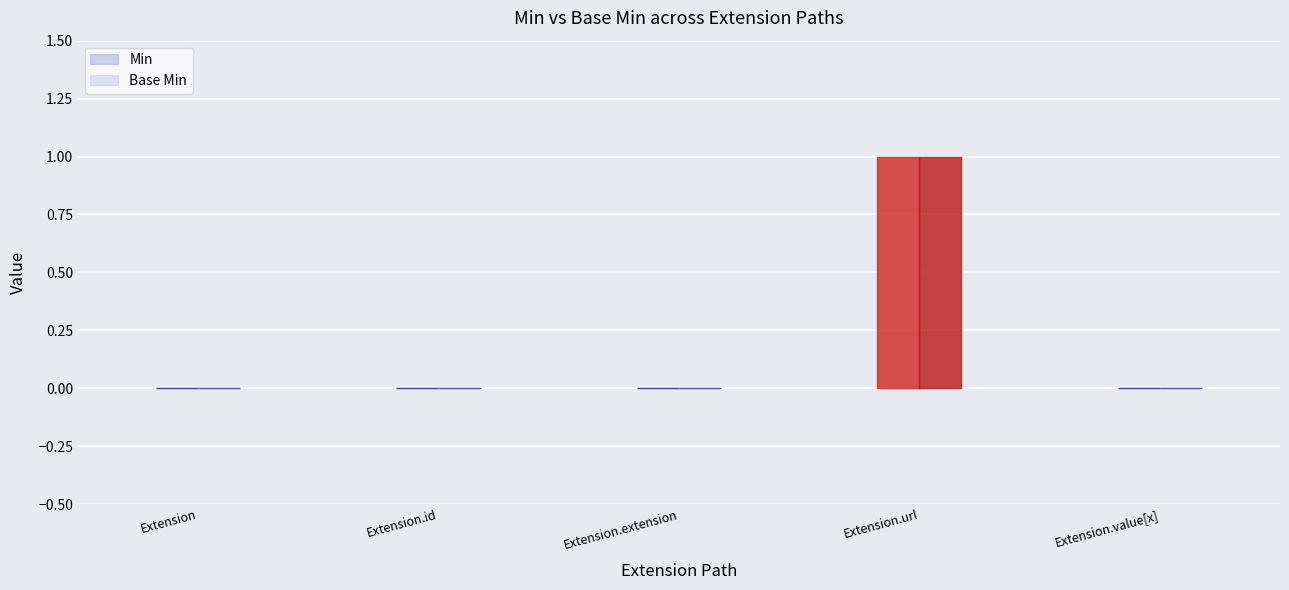

Reading left to right, list all the values displayed in this chart.

Min: 0	0	0	1	0
Base Min: 0	0	0	1	0